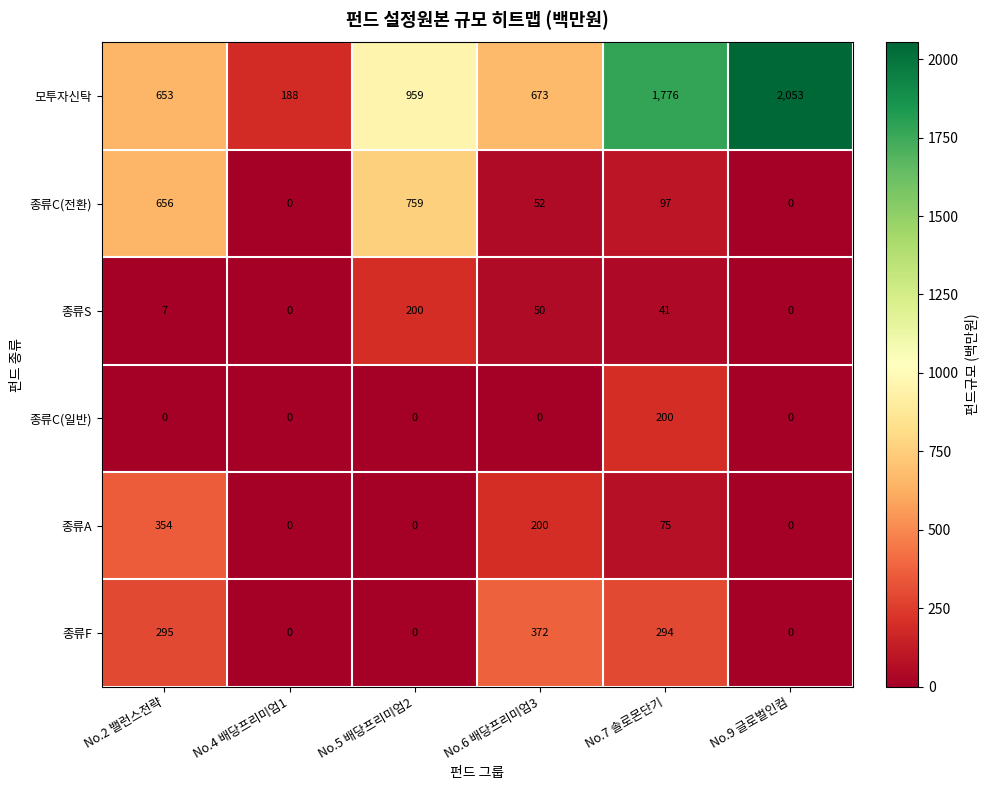

Which category has the highest value in the 종류F series?

No.6 배당프리미엄3